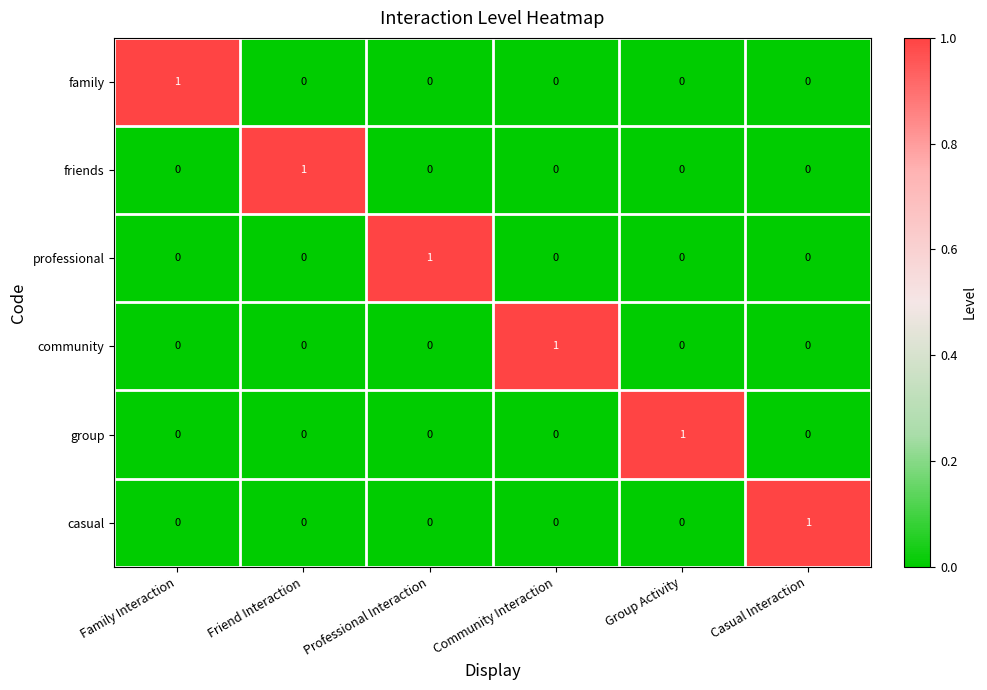

Is it true that friends equals 0 at Family Interaction?

True